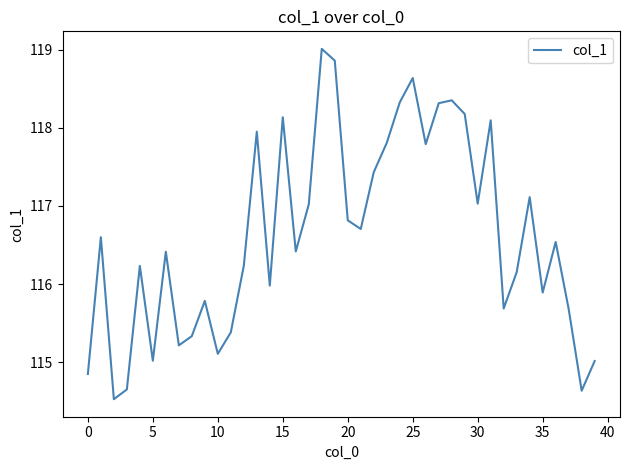

What is the maximum value shown in the chart?

119.0